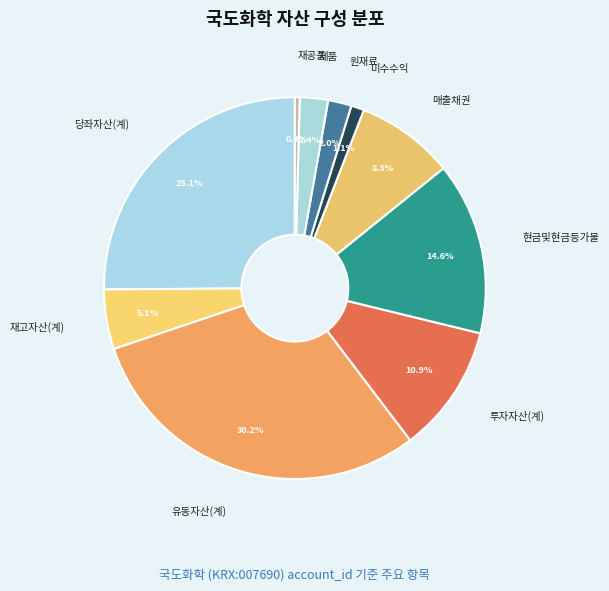

To the nearest percent, what percentage of the pie is 매출채권?

8%